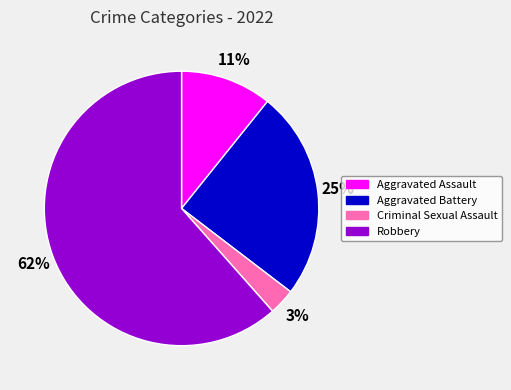

How many segments does this pie chart have?

4